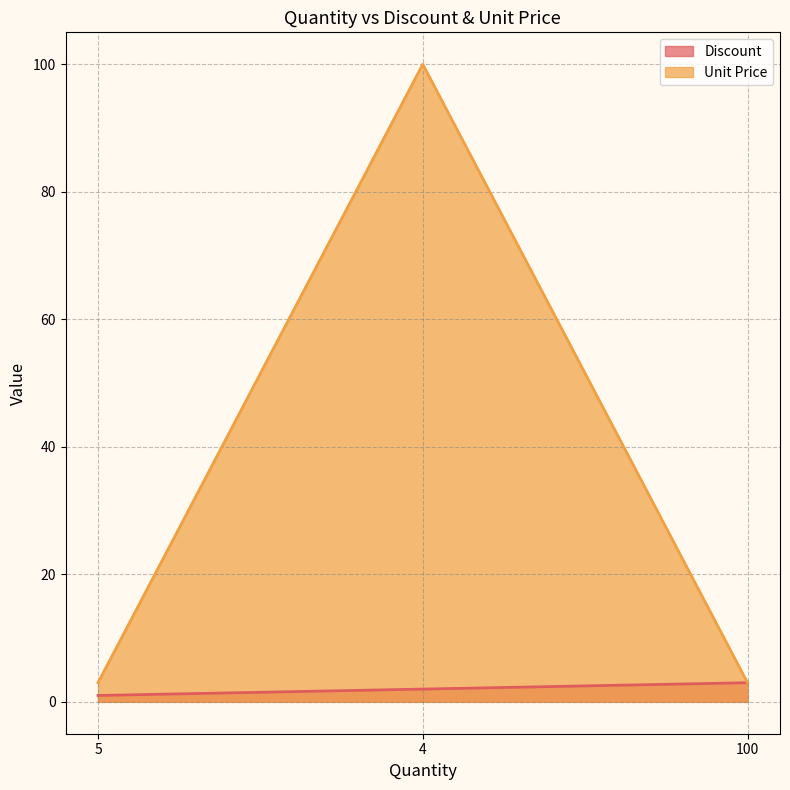

Which category has the highest value in the Unit Price series?

4